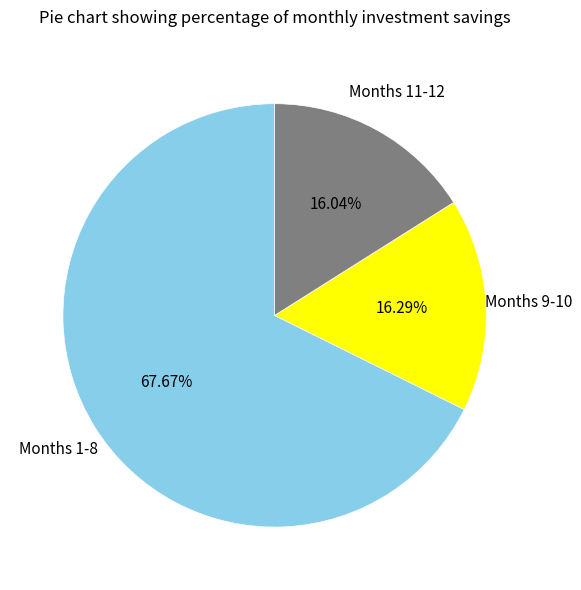

How many segments does this pie chart have?

3